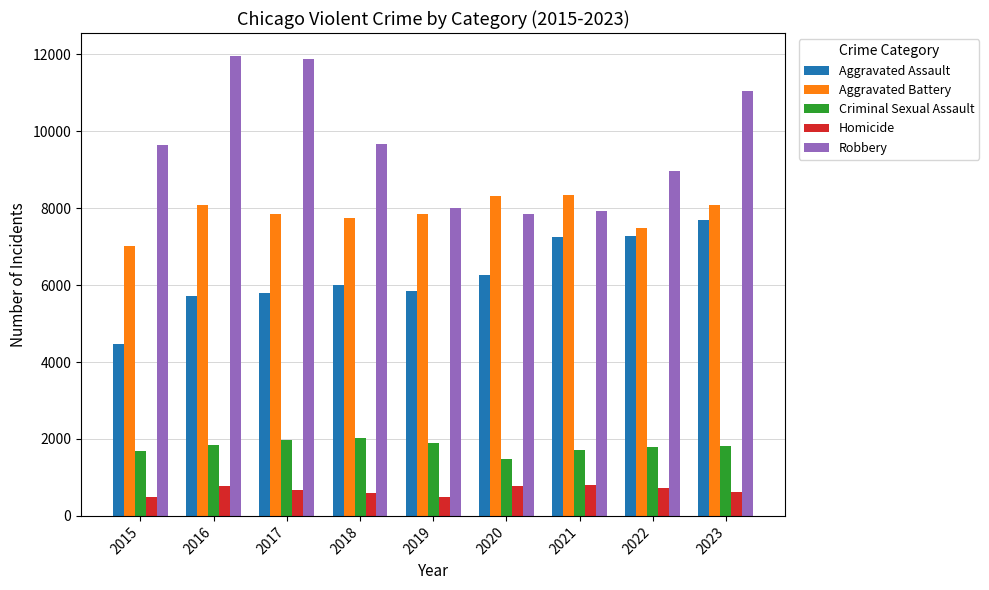

At how many categories does at least one series exceed 10511?

3